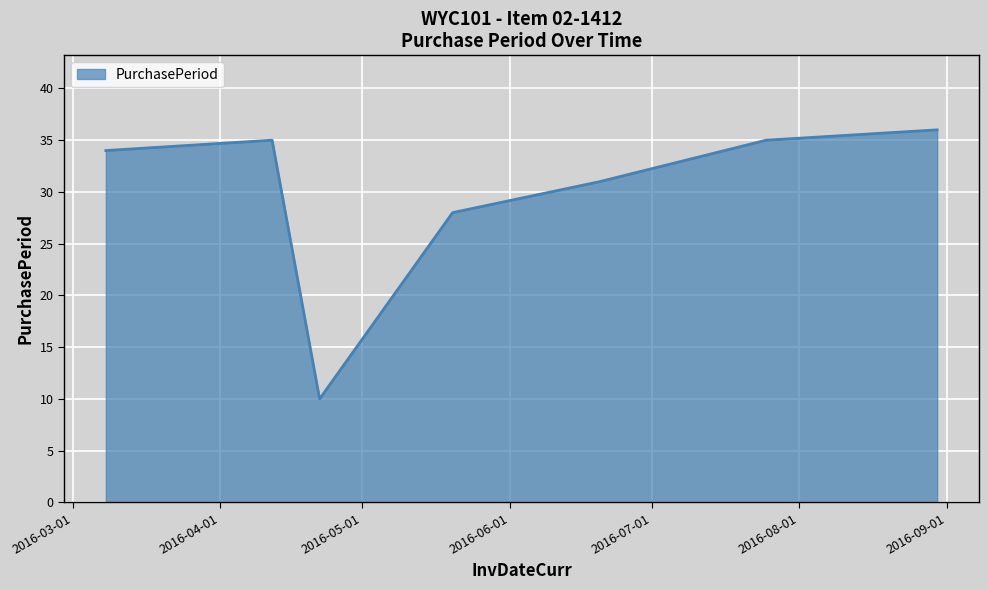

True or false: the data has more than 1 interior local peaks.

False